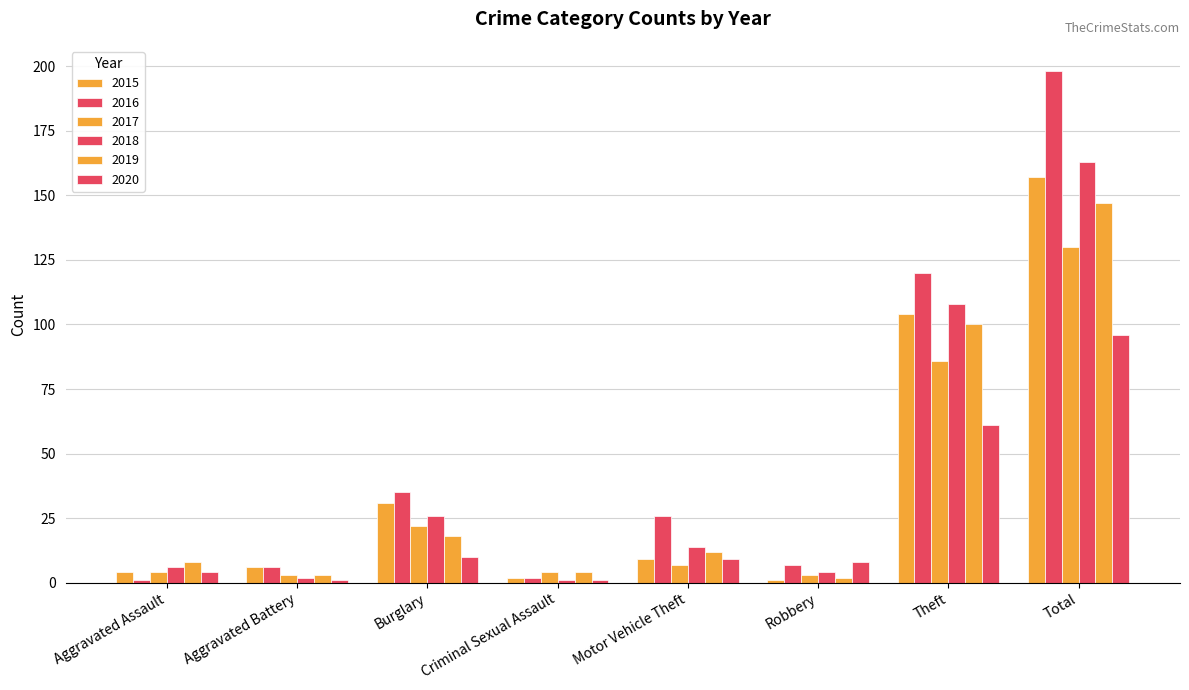

How many groups of bars are there?

8